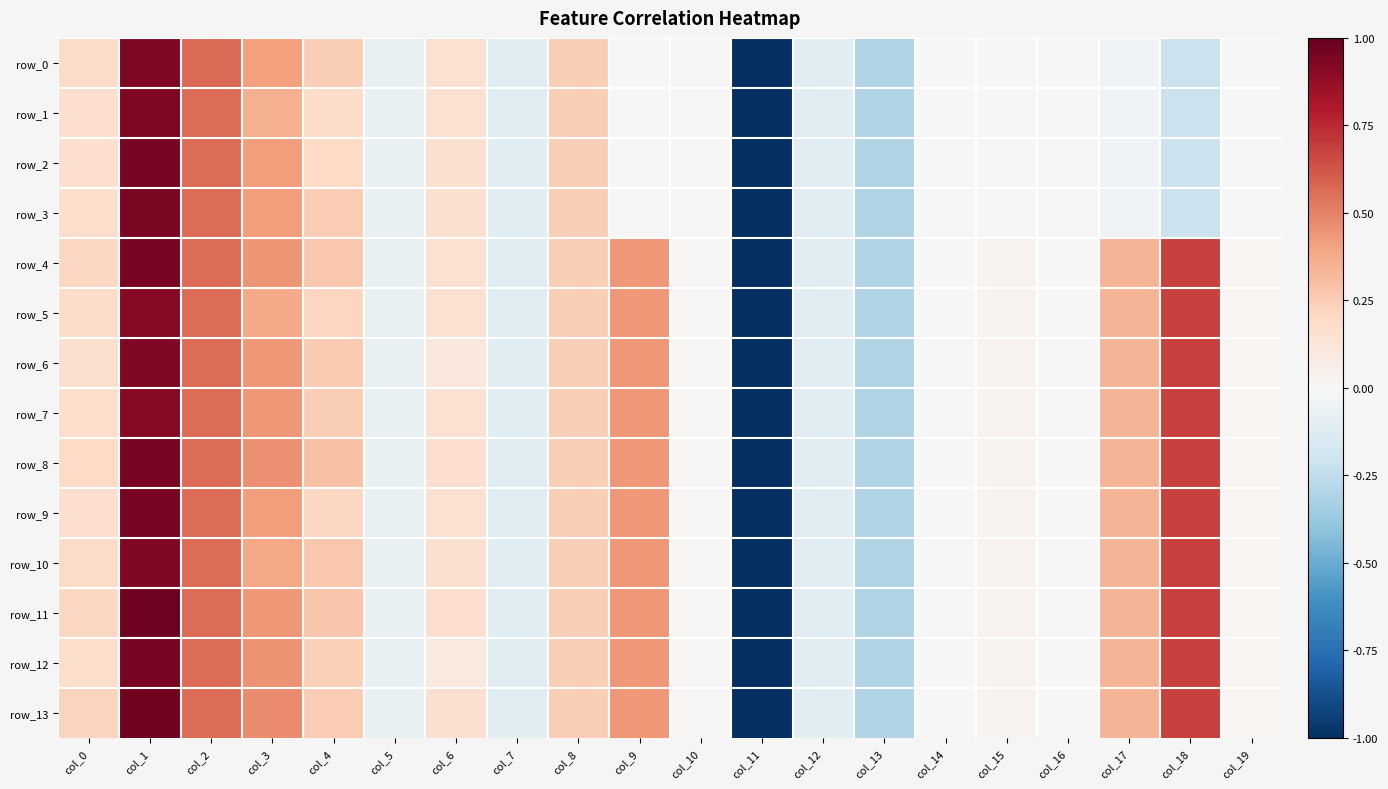

What is the difference between the maximum and second lowest values in the row_13 series?

1.3